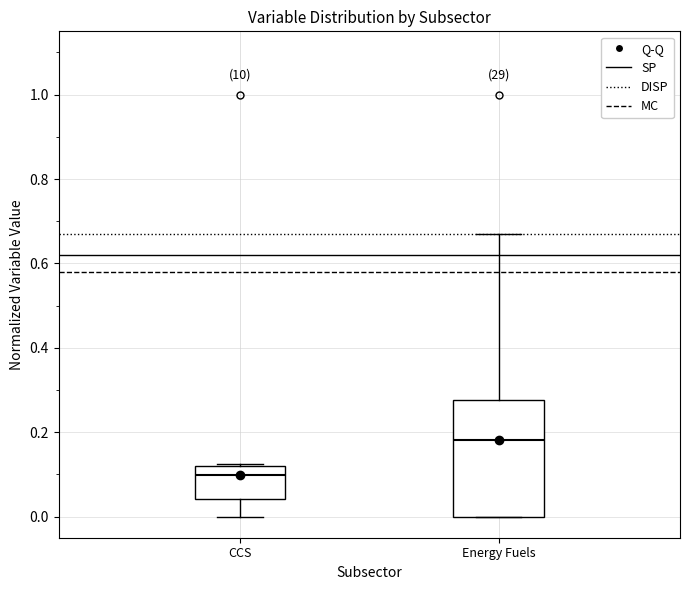

Comparing the boxes themselves (not the whiskers), which one is the tallest?

Energy Fuels